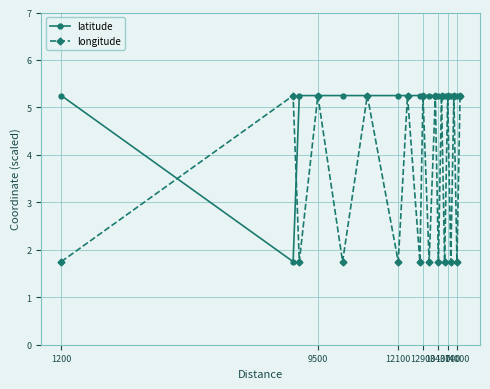

What is the smallest value displayed?

1.8